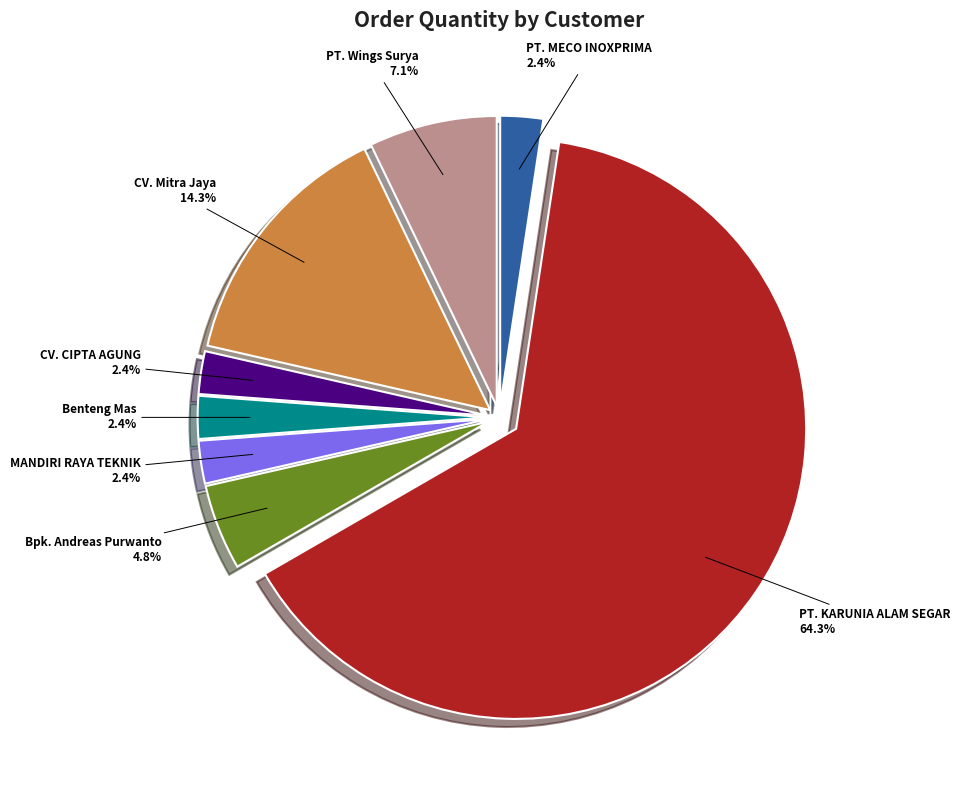

To the nearest percent, what is the average slice percentage?

12%